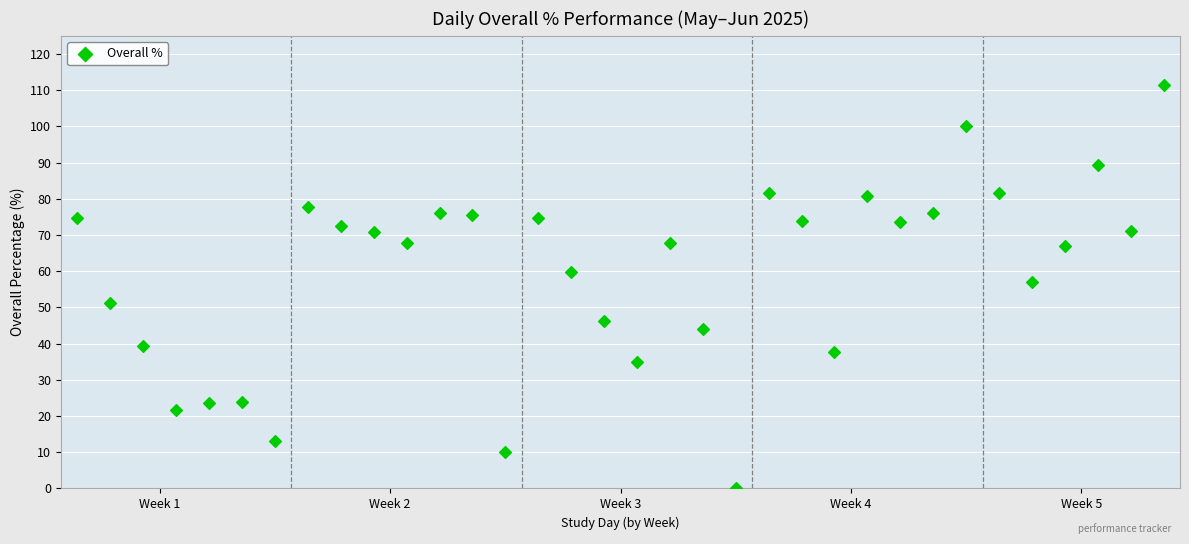

What is the range of Y values (max minus min)?

111.4